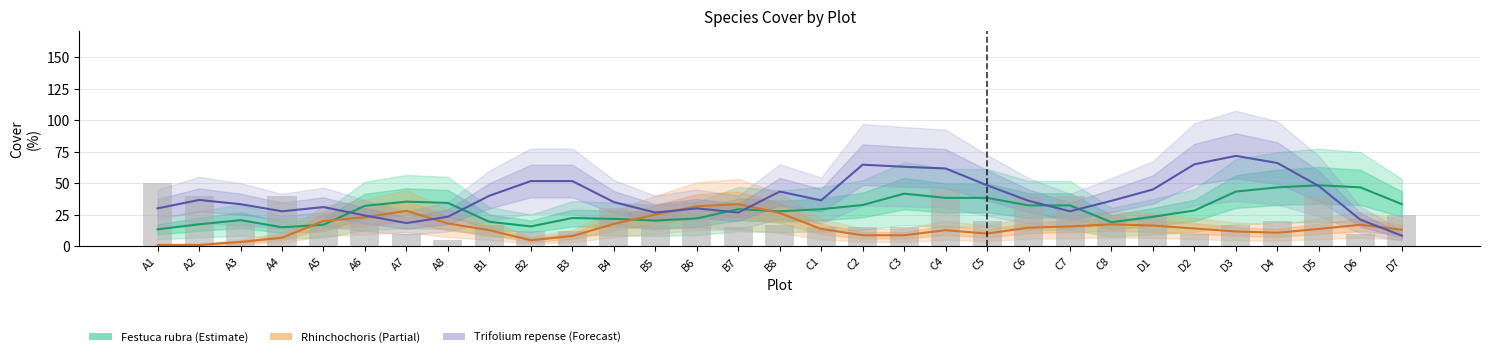

What is the spread (max minus min) of values at B4?

17.3